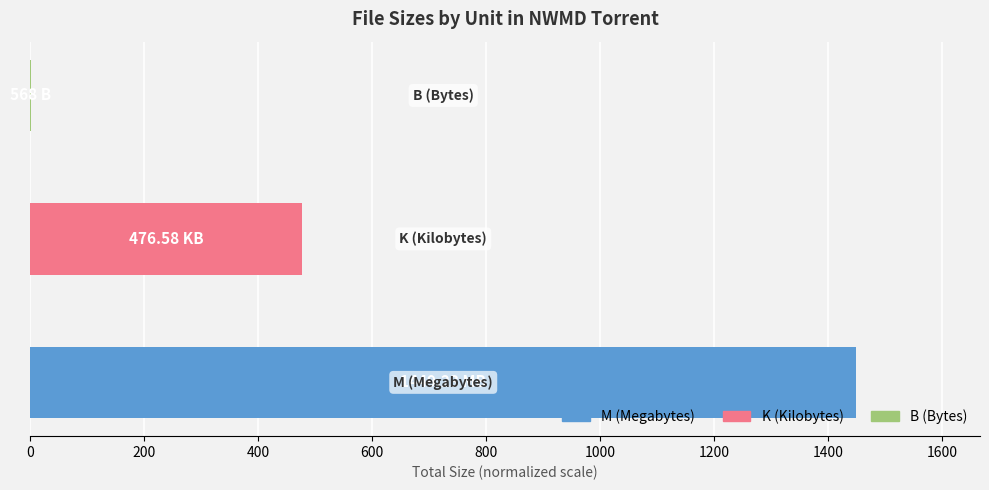

What is the sum of all values?

1926.4